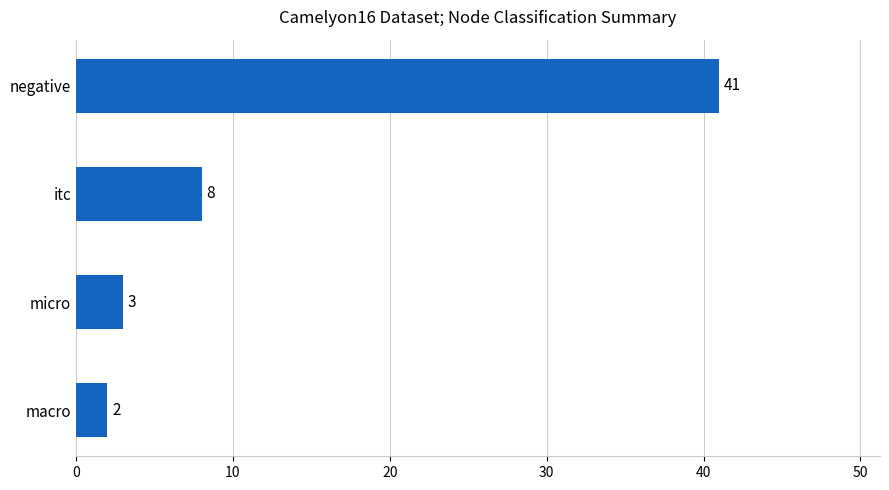

What is the smallest value displayed?

2